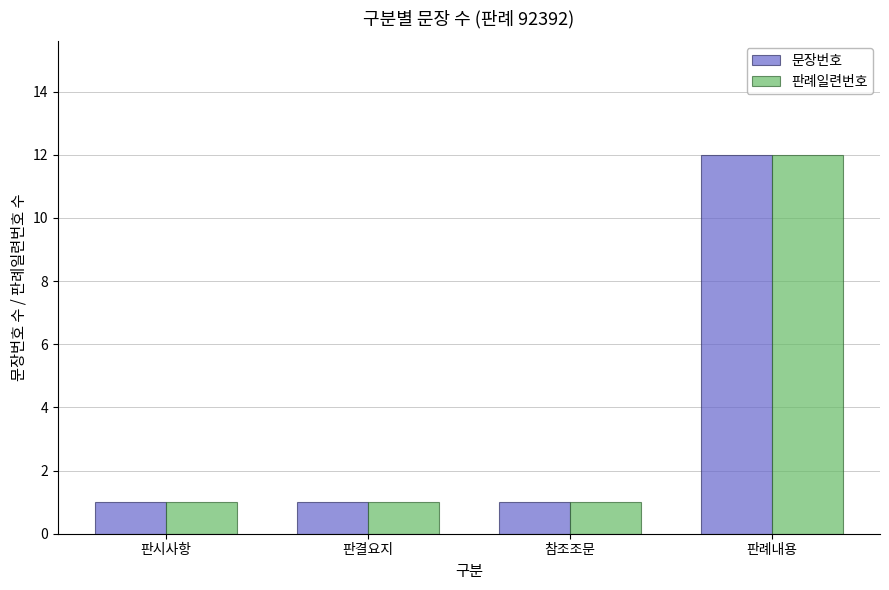

Read the 판례일련번호 value at 판례내용, to the nearest 5.

10